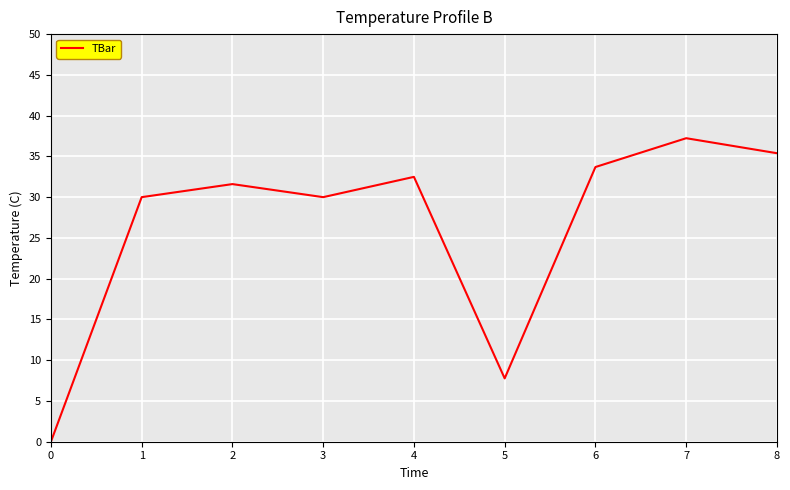

What is the difference between the second highest and minimum values?

35.4